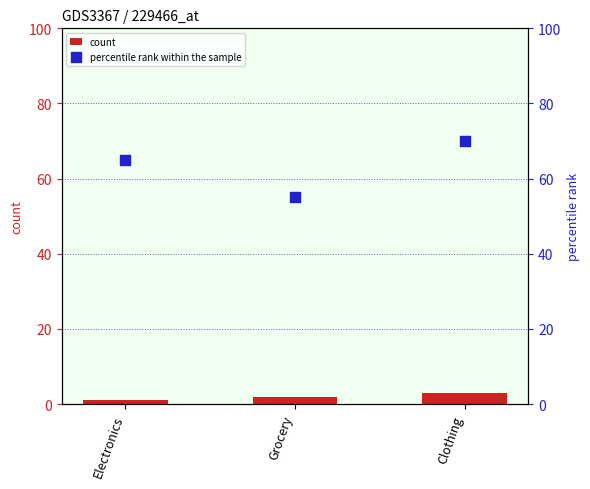

Which series reaches the minimum Y coordinate?

count